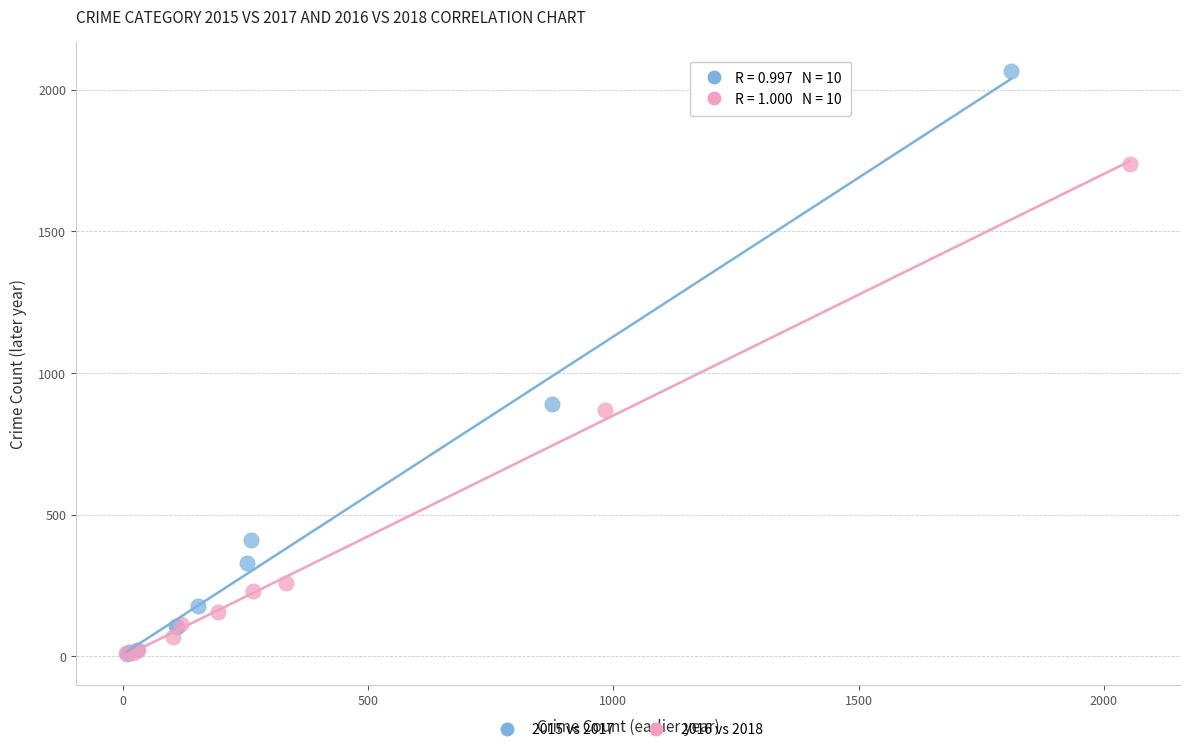

Which series has the largest Y range (max minus min)?

2015 vs 2017